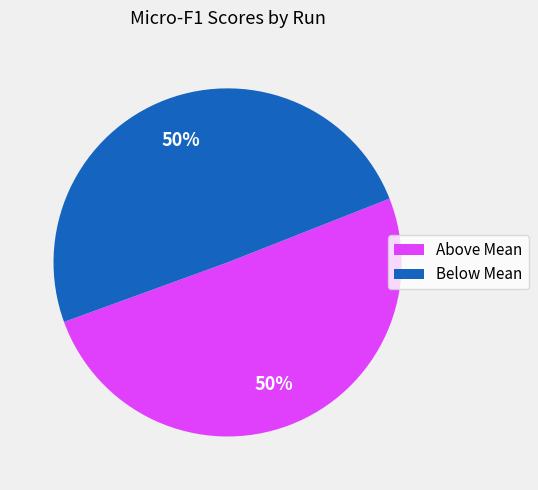

To the nearest percent, what is the average slice percentage?

50%